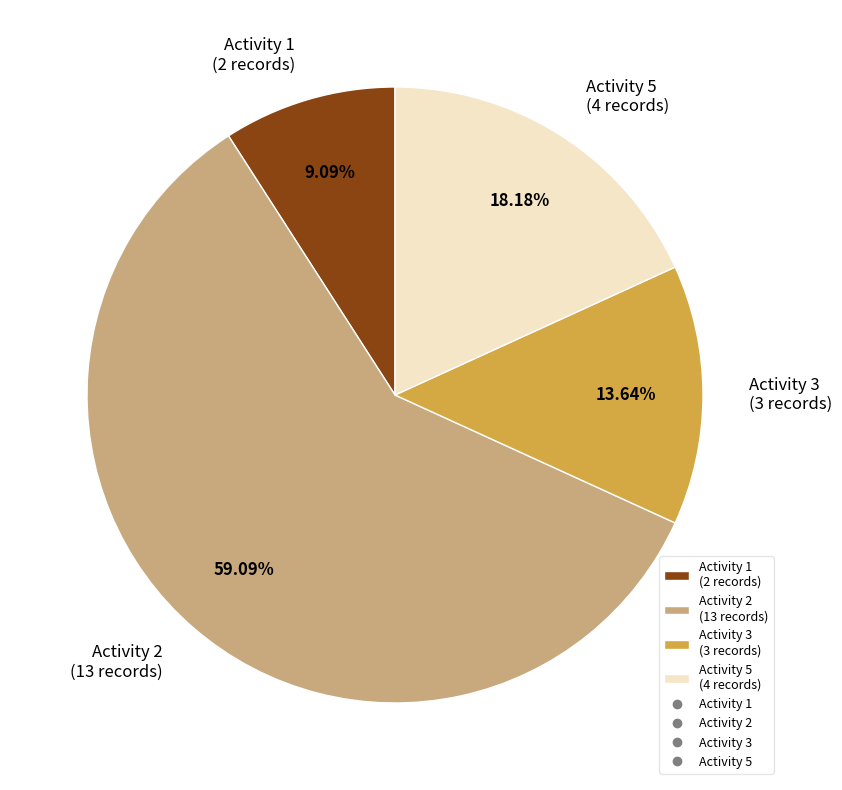

Between Activity 1 (2 records) and Activity 5 (4 records), which is larger?

Activity 5 (4 records)